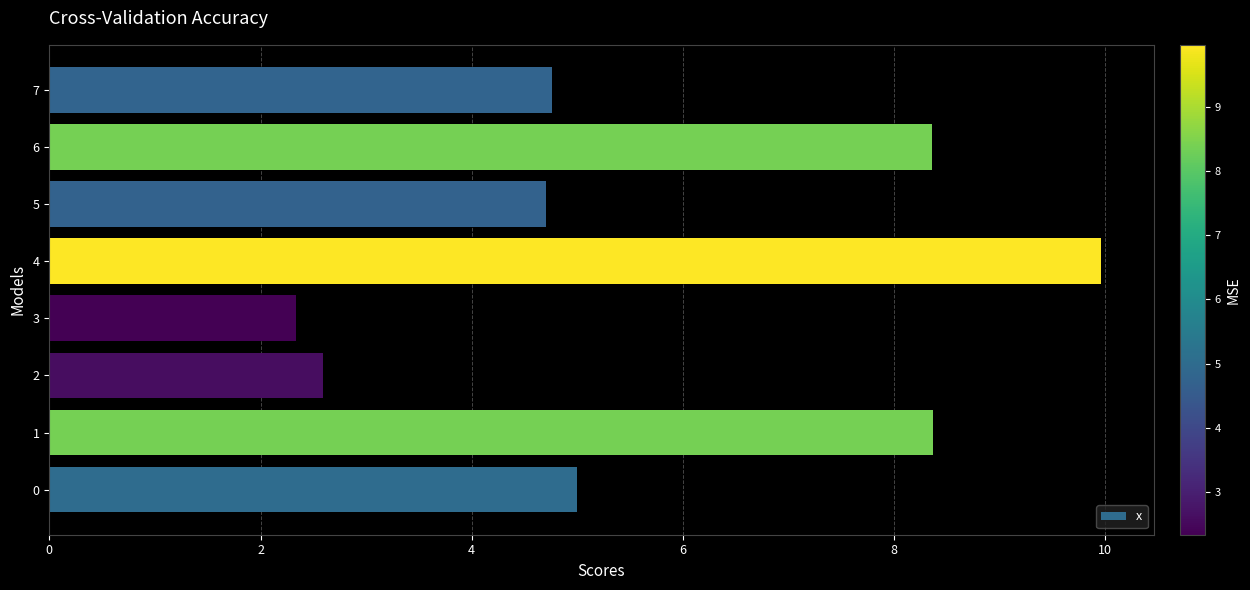

Reading bottom to top, extract all data points from this chart.

0=5.0	1=8.4	2=2.6	3=2.3	4=10.0	5=4.7	6=8.4	7=4.8